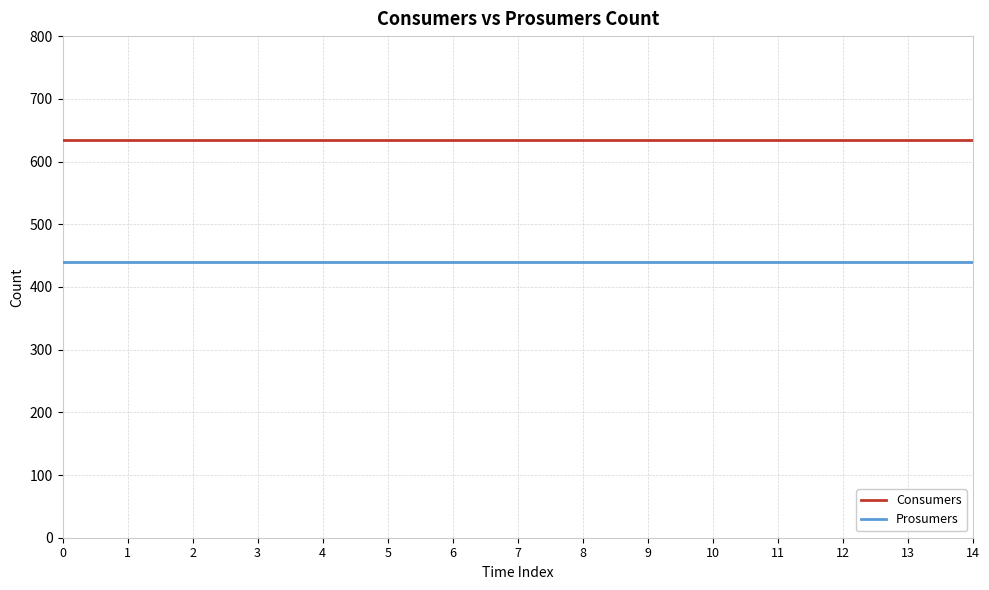

List the series in order of their overall mean, highest first.

Consumers, Prosumers